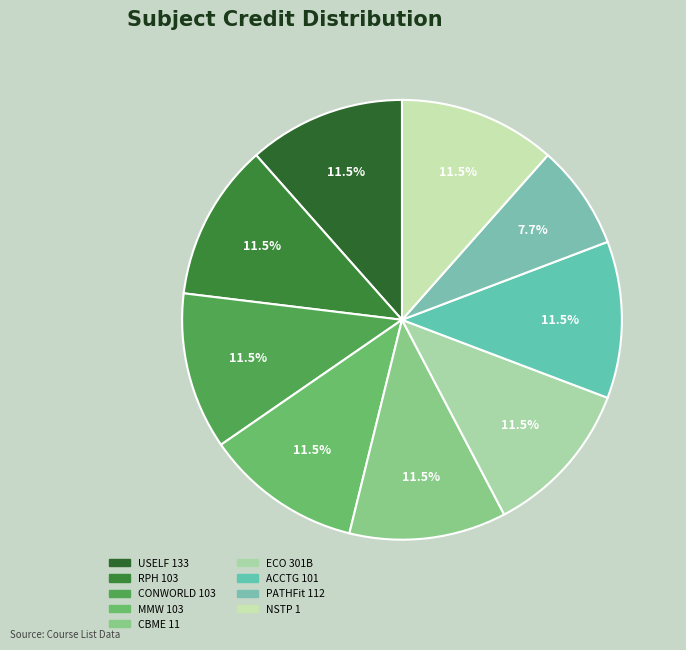

To the nearest percent, what percentage of the pie is ECO 301B?

12%